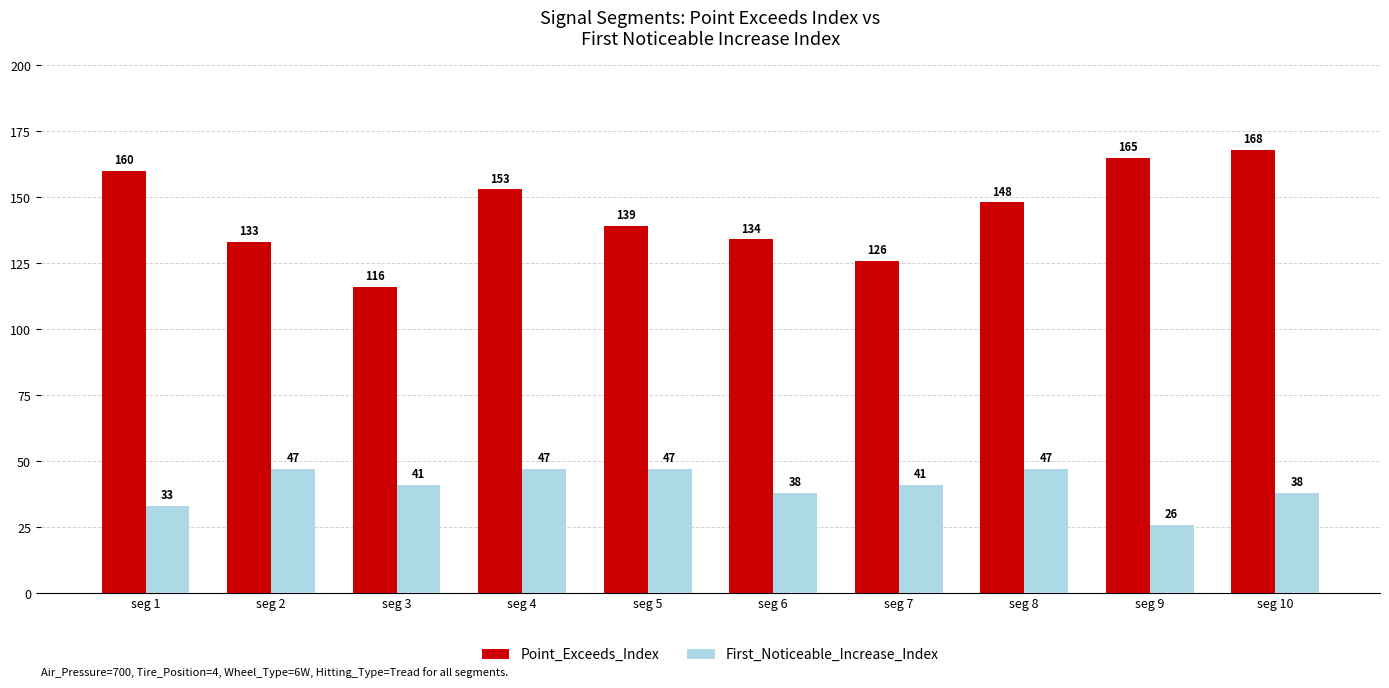

Which label corresponds to the largest value in the chart?

seg 10